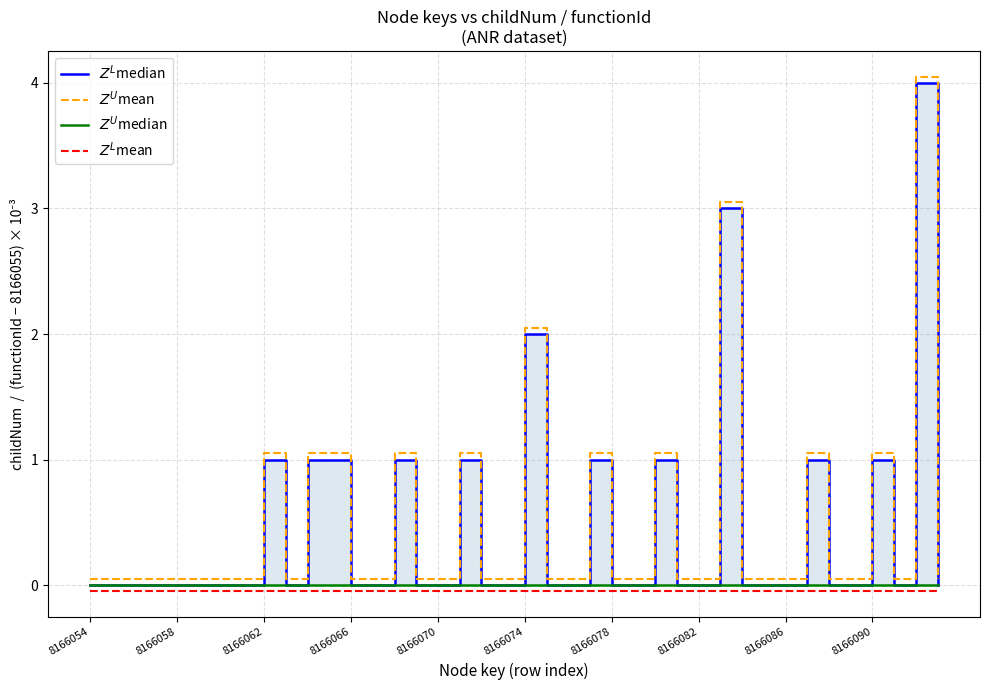

True or false: $Z^U$median and $Z^U$mean cross at least once.

False